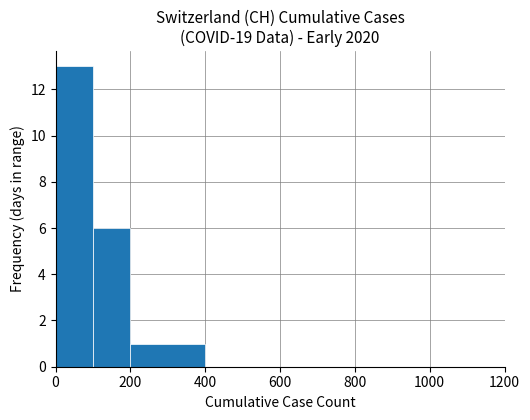

What is the sum of all values?

20